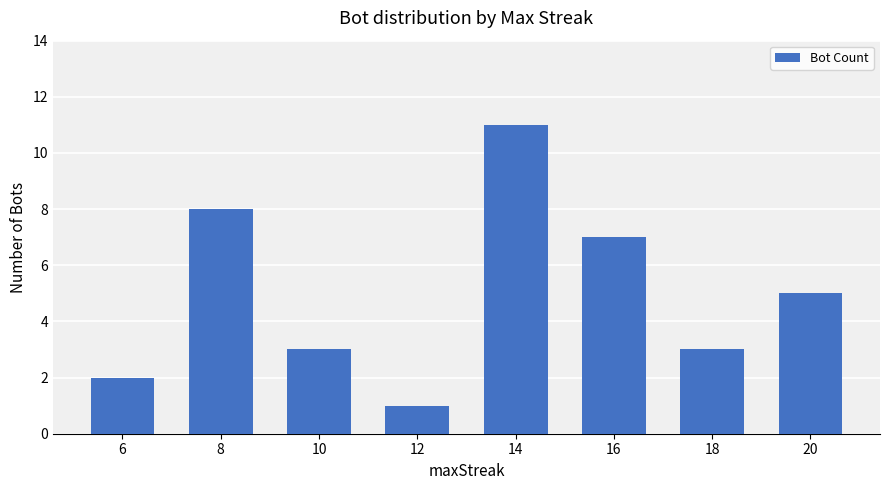

What is the sum of the values at 20 and 6?

7